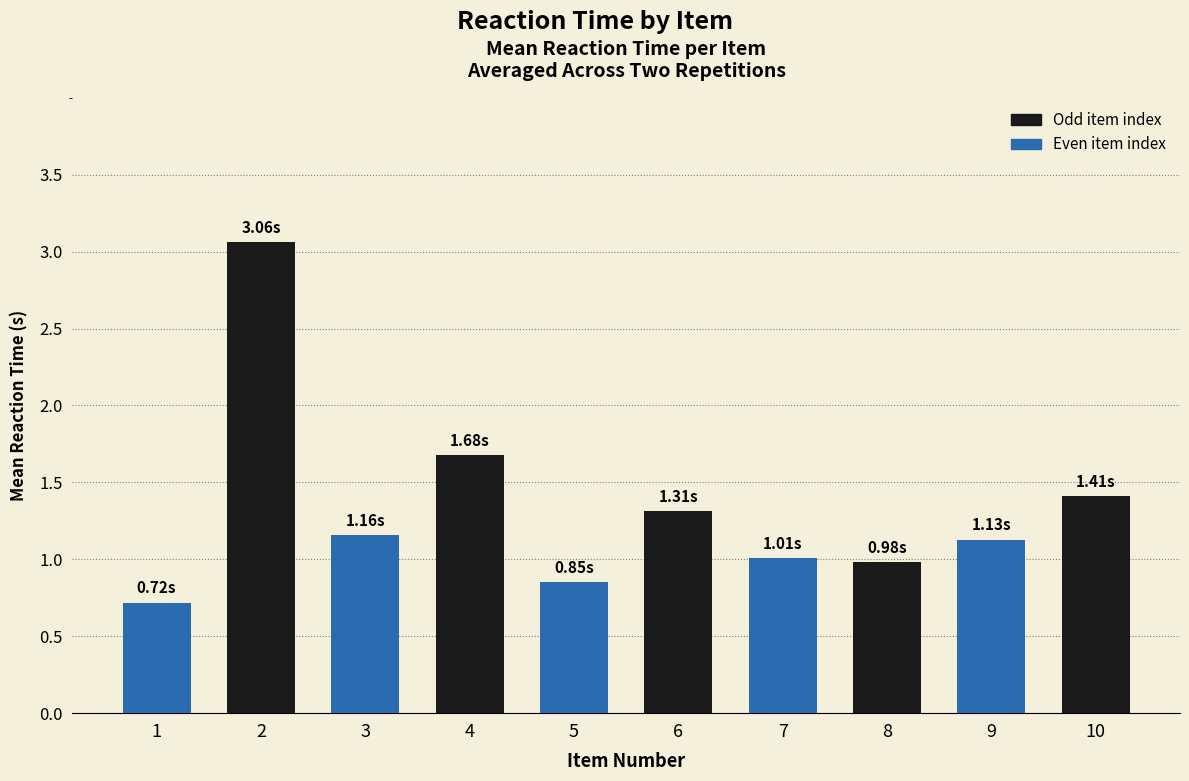

Is it true that the value at 4 is 1.7?

True